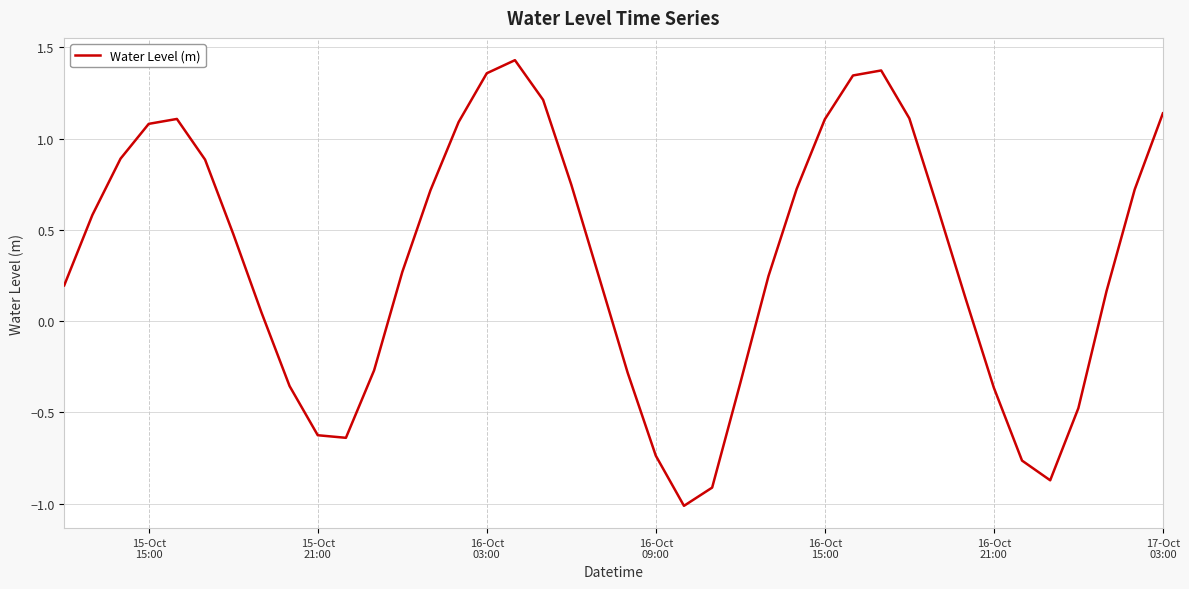

How many lines are shown in the chart?

1